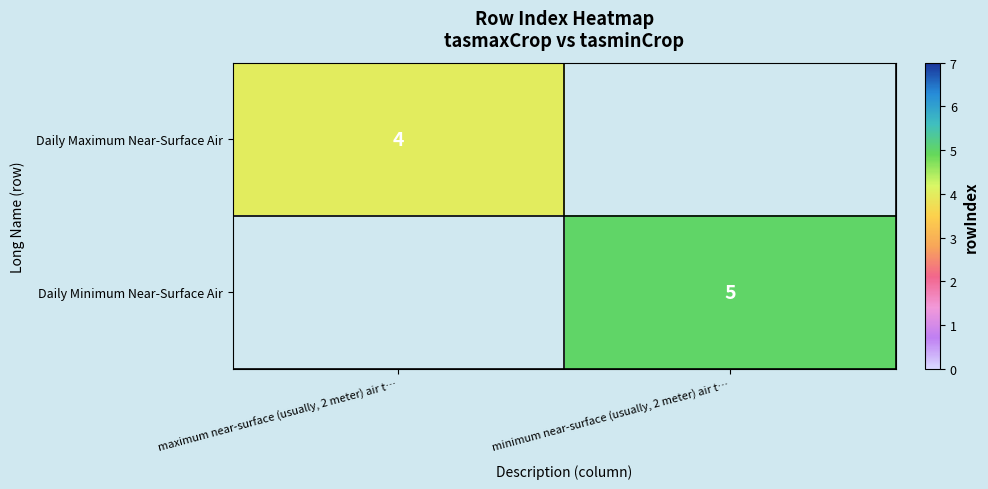

Is the value of Daily Minimum Near-Surface Air at minimum near-surface (usually, 2 meter) air t… greater than the value of Daily Maximum Near-Surface Air at maximum near-surface (usually, 2 meter) air t…?

Yes